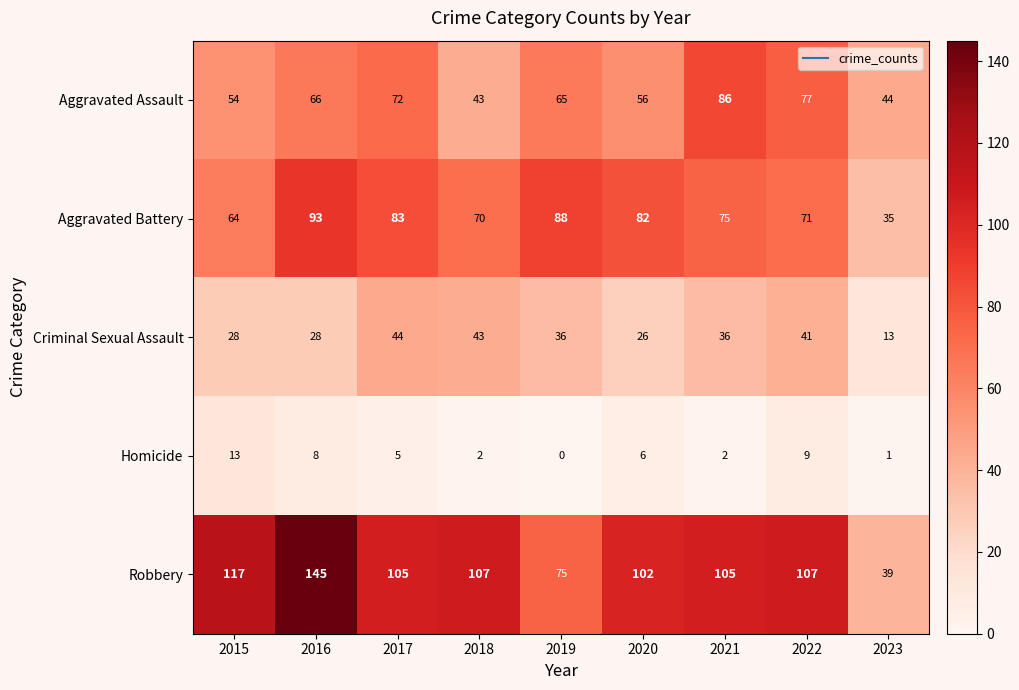

List the series in order of their peak value, highest first.

Robbery, Aggravated Battery, Aggravated Assault, Criminal Sexual Assault, Homicide